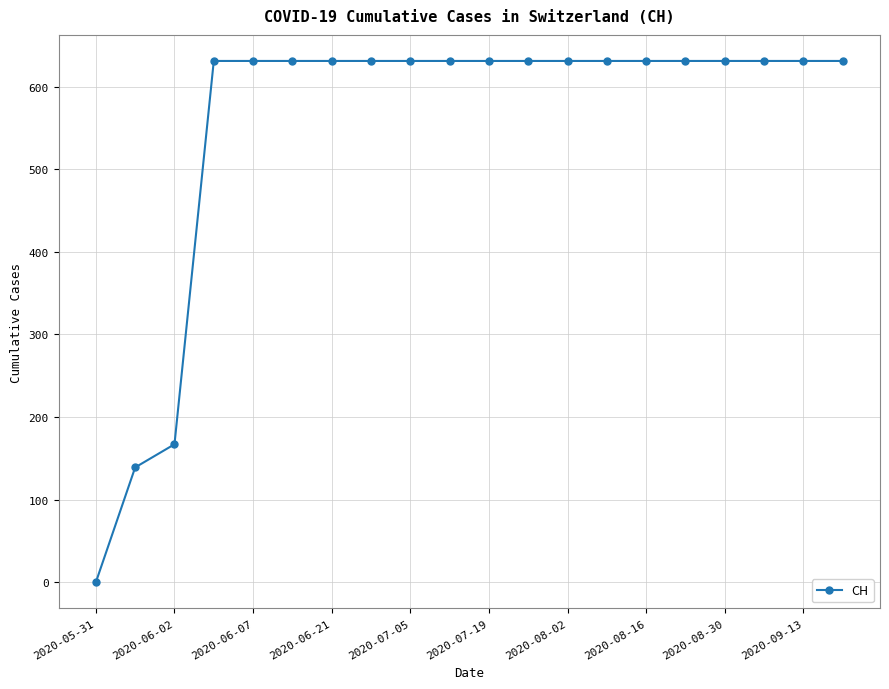

What is the difference between the second highest and second lowest values?

492